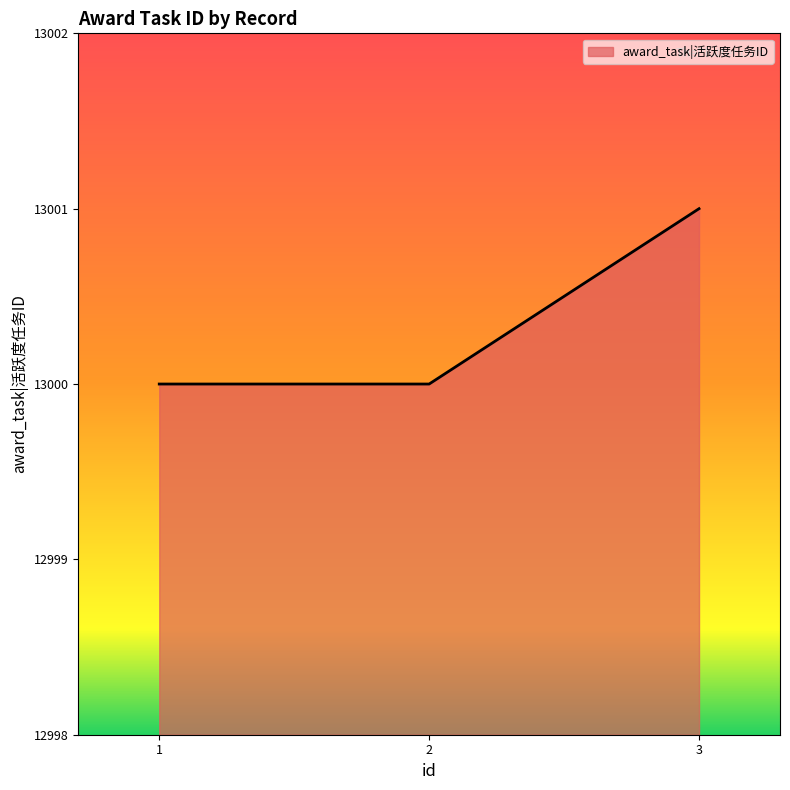

Reading right to left, what are all the values shown in this chart?

3=13001	2=13000	1=13000